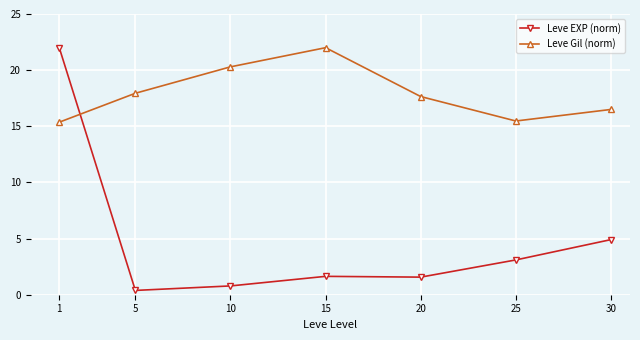

What is the average value of the Leve Gil (norm) series?

17.9